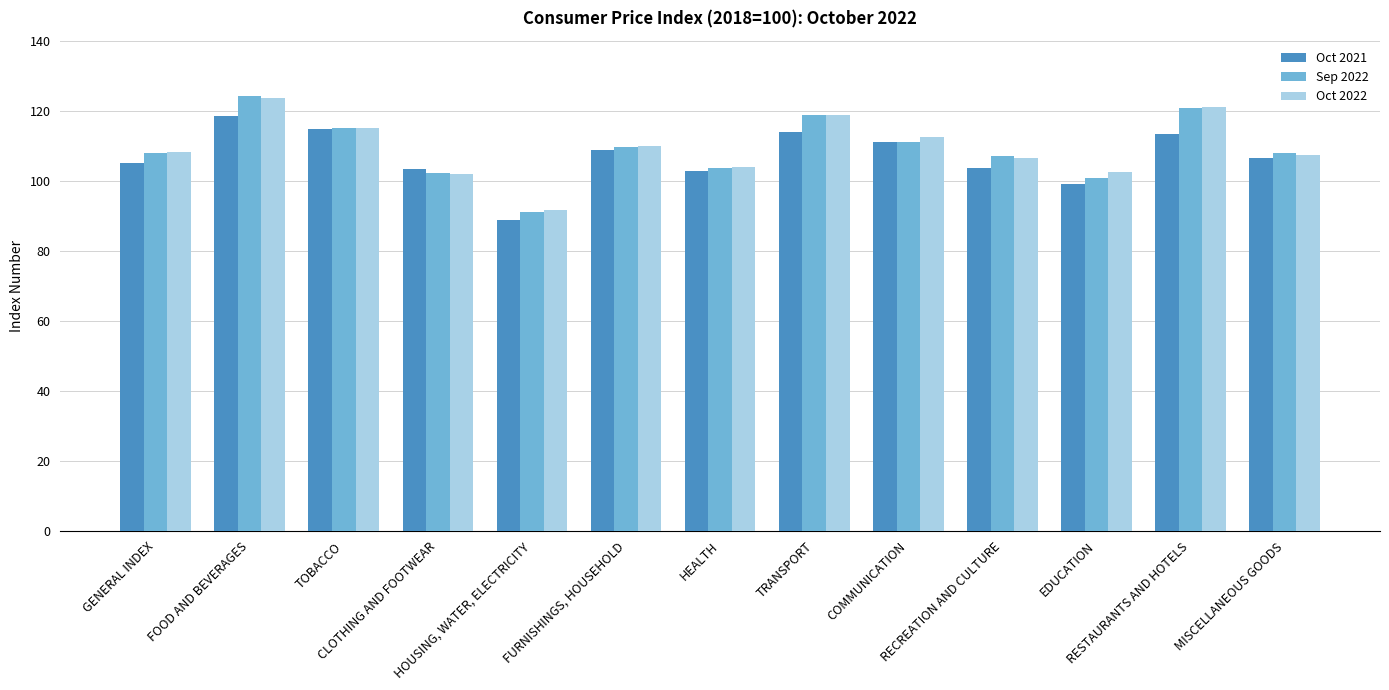

What is the minimum value for Sep 2022?

91.0